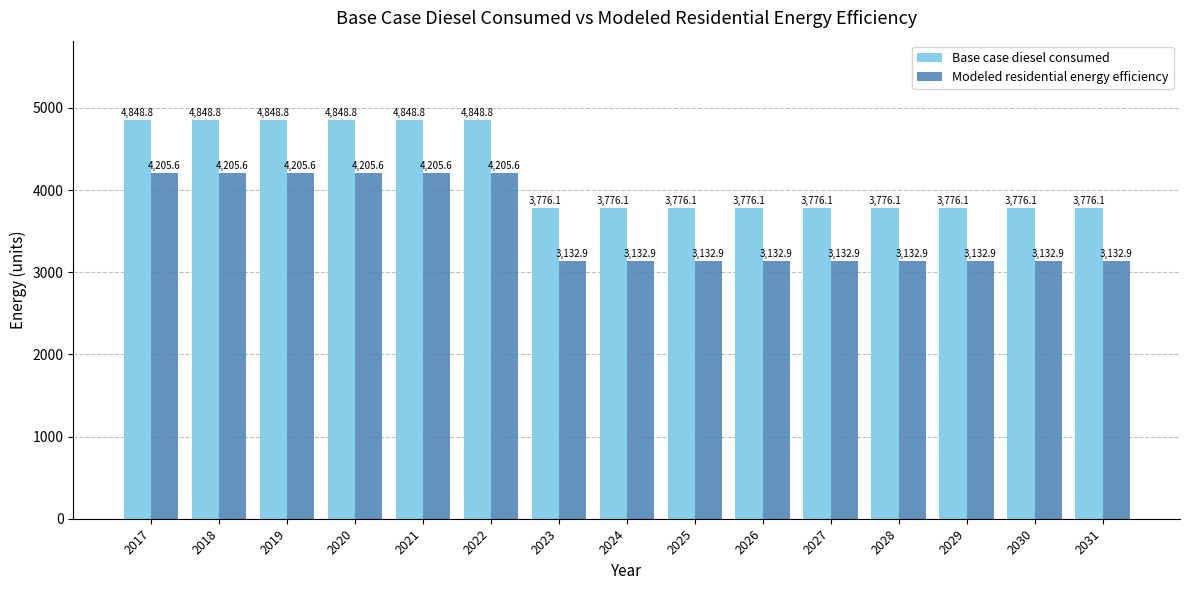

Reading right to left, what are all the values shown in this chart?

Base case diesel consumed: 2031=3776.1	2030=3776.1	2029=3776.1	2028=3776.1	2027=3776.1	2026=3776.1	2025=3776.1	2024=3776.1	2023=3776.1	2022=4848.8	2021=4848.8	2020=4848.8	2019=4848.8	2018=4848.8	2017=4848.8
Modeled residential energy efficiency: 2031=3132.9	2030=3132.9	2029=3132.9	2028=3132.9	2027=3132.9	2026=3132.9	2025=3132.9	2024=3132.9	2023=3132.9	2022=4205.6	2021=4205.6	2020=4205.6	2019=4205.6	2018=4205.6	2017=4205.6